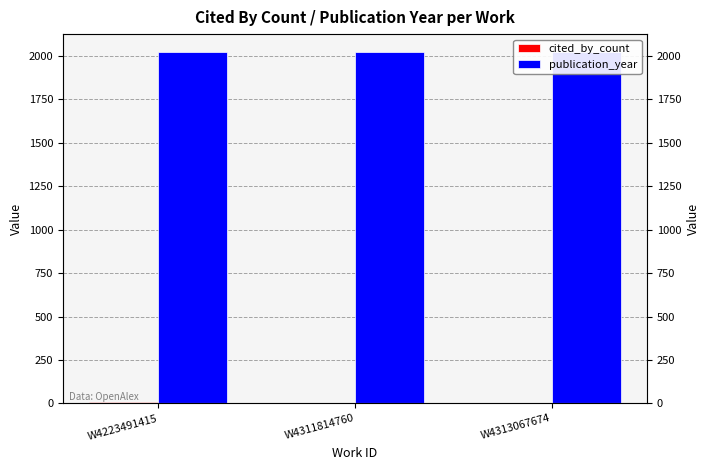

What is the sum of the publication_year values at W4311814760 and W4313067674?

4044